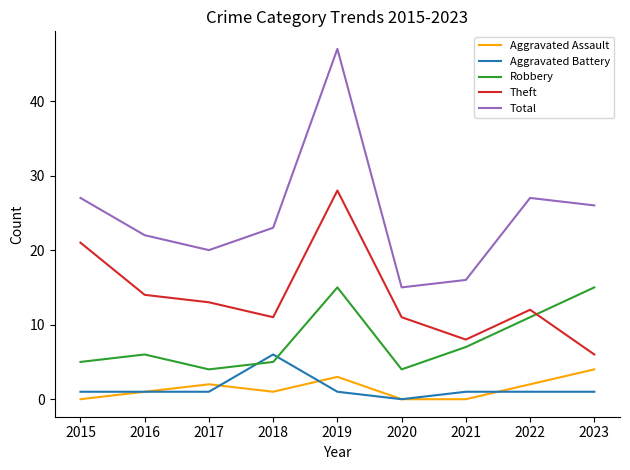

Is it true that Total equals 27 at 2022?

True